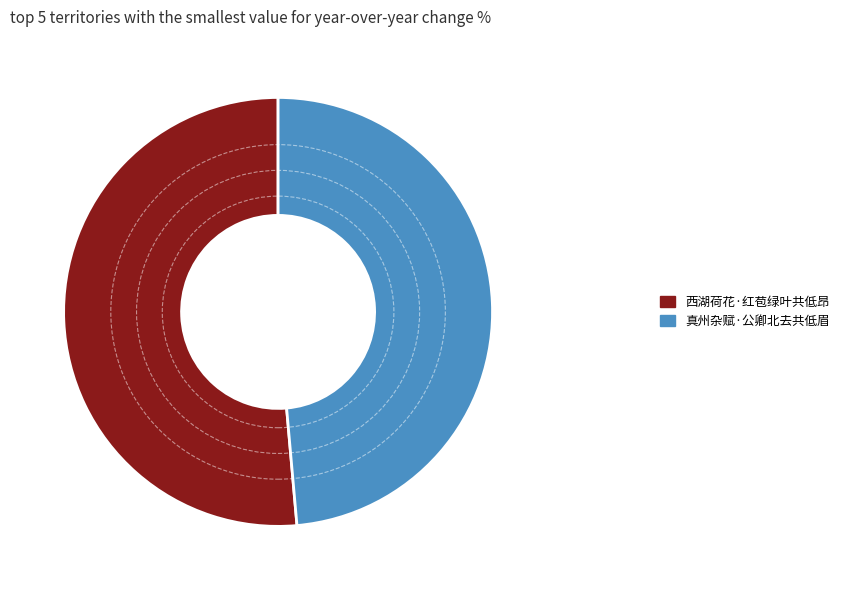

What is the smallest slice in the pie chart?

真州杂赋·公卿北去共低眉